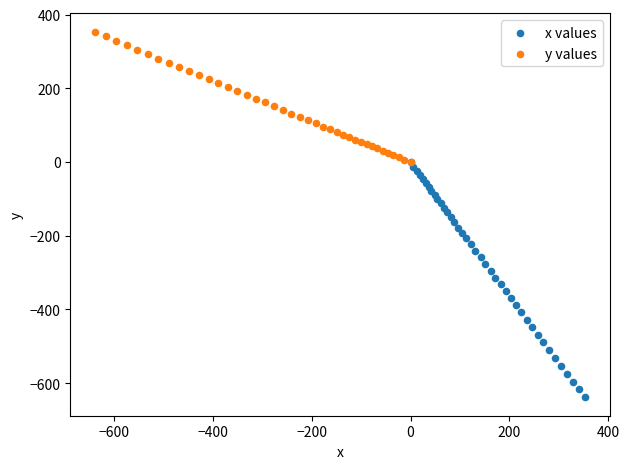

Which series has the largest Y range (max minus min)?

x values